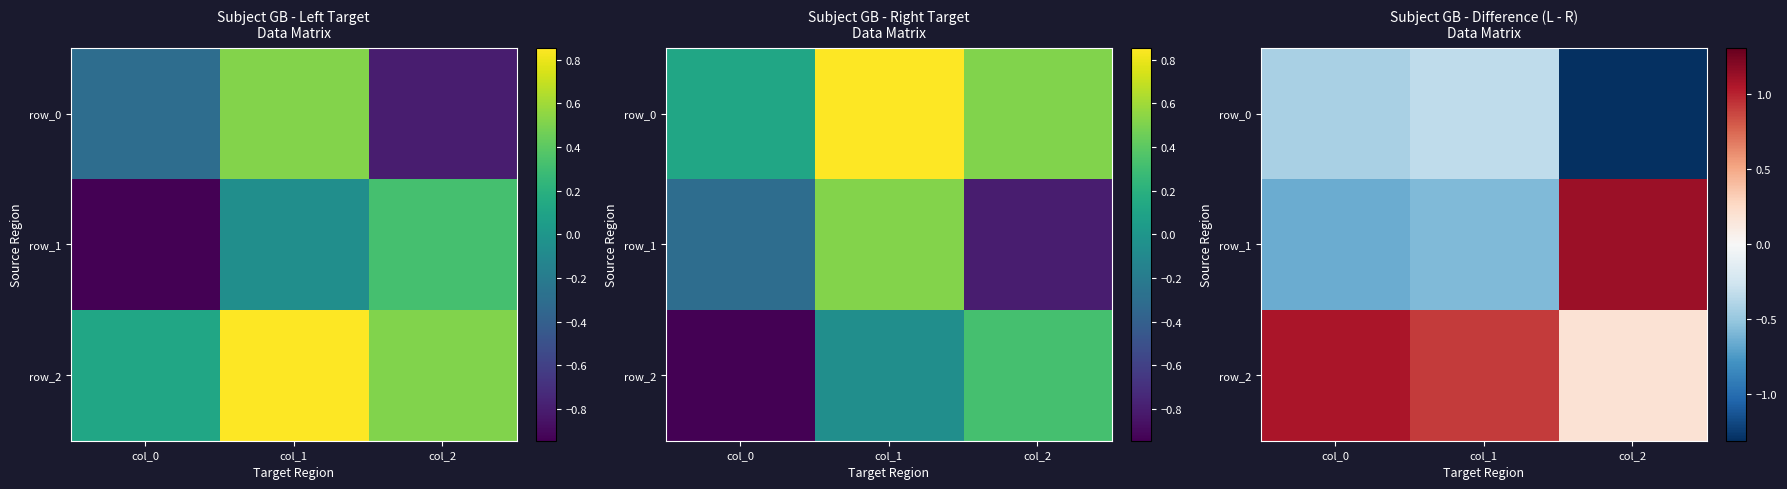

What is the difference between the maximum and minimum values in the row_0 series?

1.0